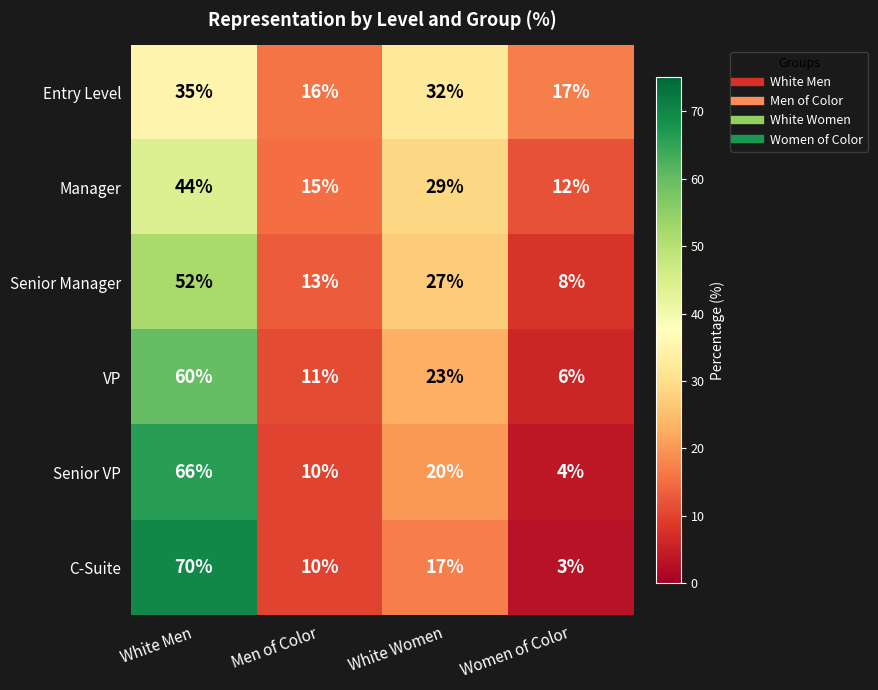

Reading right to left, extract all data points from this chart.

Entry Level: Women of Color=17	White Women=32	Men of Color=16	White Men=35
Manager: Women of Color=12	White Women=29	Men of Color=15	White Men=44
Senior Manager: Women of Color=8	White Women=27	Men of Color=13	White Men=52
VP: Women of Color=6	White Women=23	Men of Color=11	White Men=60
Senior VP: Women of Color=4	White Women=20	Men of Color=10	White Men=66
C-Suite: Women of Color=3	White Women=17	Men of Color=10	White Men=70